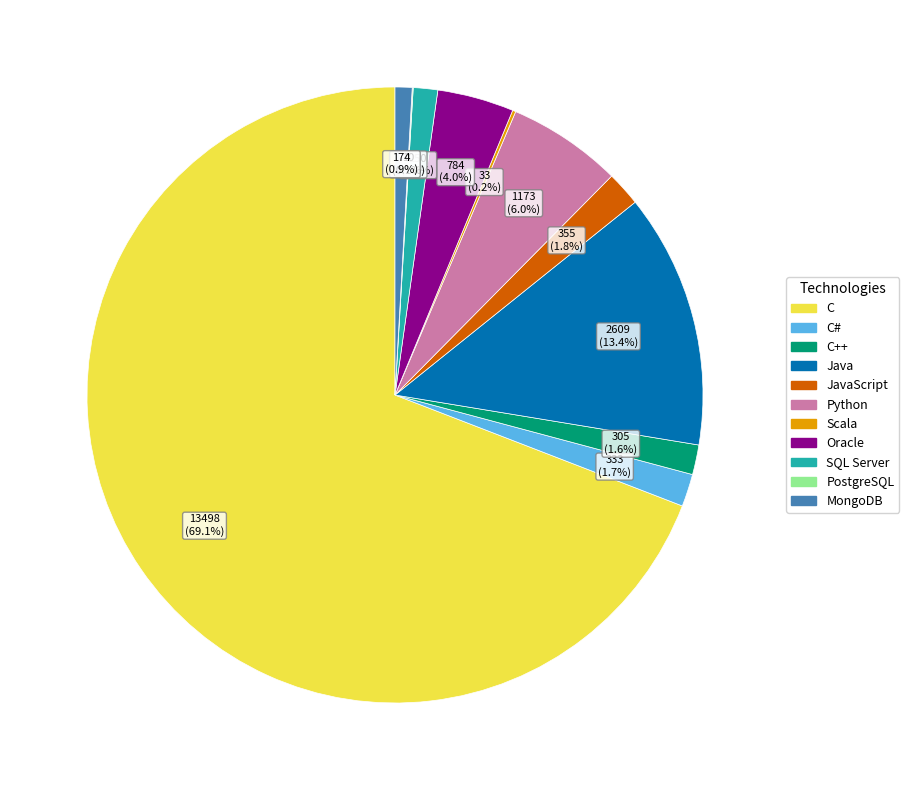

The C slice represents 64% of the pie. True or false?

False